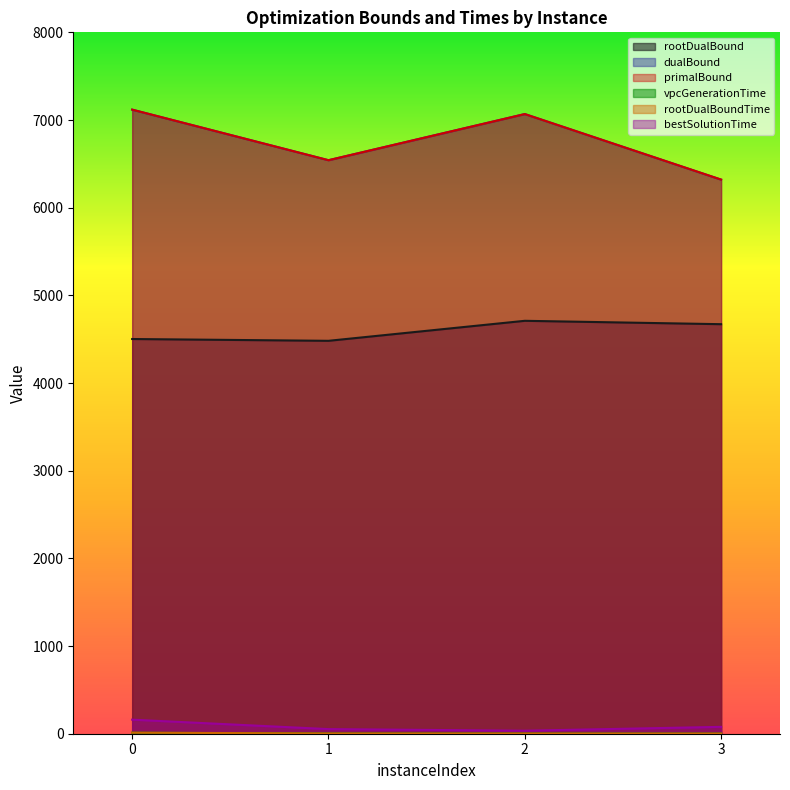

At which label is primalBound closest to 6719?

1